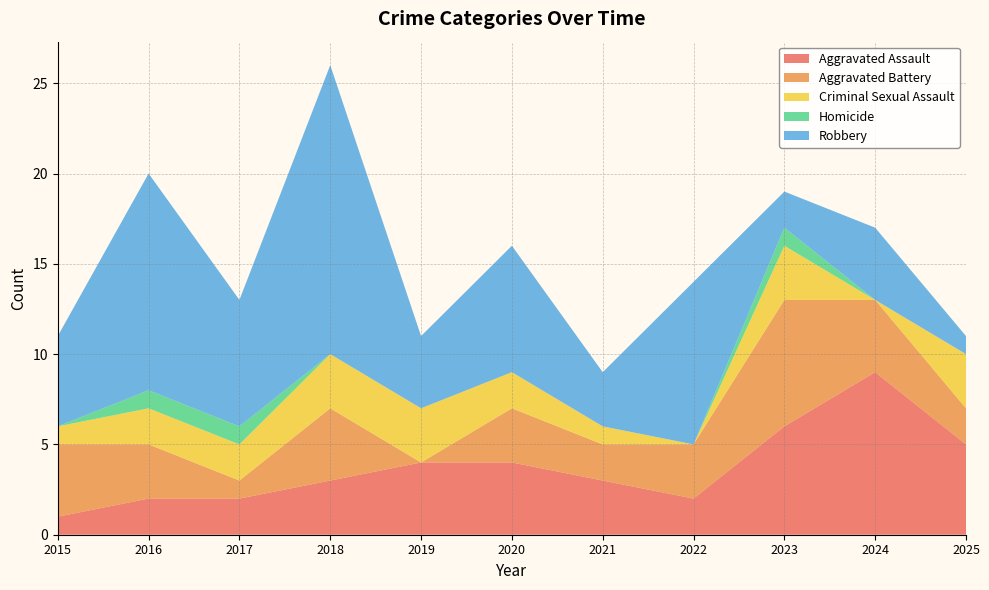

Reading left to right, transcribe all the data shown in this chart.

Aggravated Assault: 2015=1	2016=2	2017=2	2018=3	2019=4	2020=4	2021=3	2022=2	2023=6	2024=9	2025=5
Aggravated Battery: 2015=4	2016=3	2017=1	2018=4	2019=0	2020=3	2021=2	2022=3	2023=7	2024=4	2025=2
Criminal Sexual Assault: 2015=1	2016=2	2017=2	2018=3	2019=3	2020=2	2021=1	2022=0	2023=3	2024=0	2025=3
Homicide: 2015=0	2016=1	2017=1	2018=0	2019=0	2020=0	2021=0	2022=0	2023=1	2024=0	2025=0
Robbery: 2015=5	2016=12	2017=7	2018=16	2019=4	2020=7	2021=3	2022=9	2023=2	2024=4	2025=1